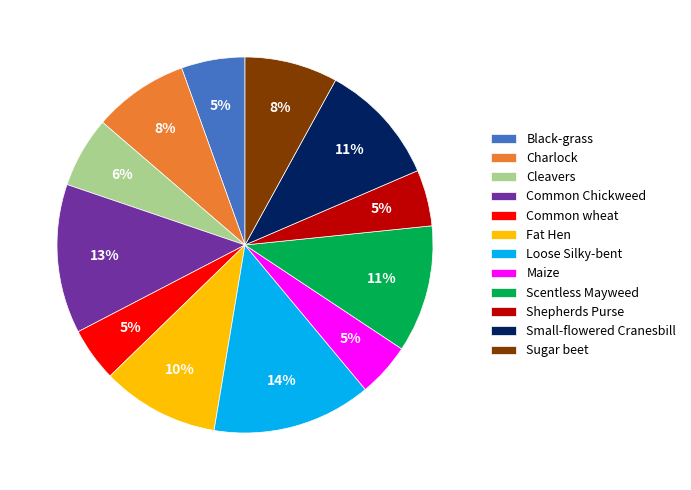

Approximately how many times larger is the value at Shepherds Purse compared to Common Chickweed?

0.4